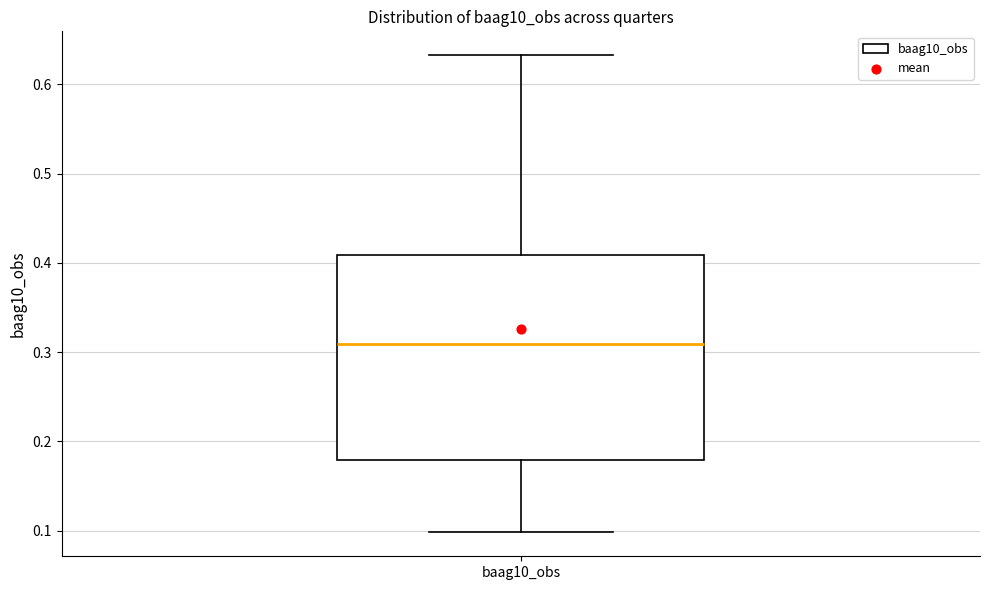

Transcribe this box plot: give where the median line is, the range the box spans, and where the two whiskers end, as read against the y-axis. The values are not printed on the chart, so give them approximately, as read against the axis.

median 0.31, box 0.18 to 0.41, whiskers 0.10 to 0.63